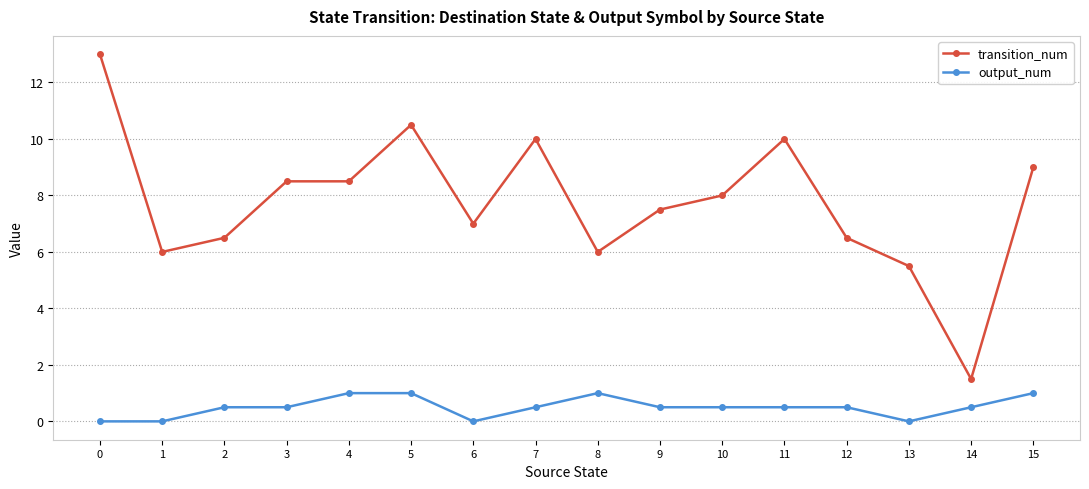

Is this an area chart (filled region under the line)?

No